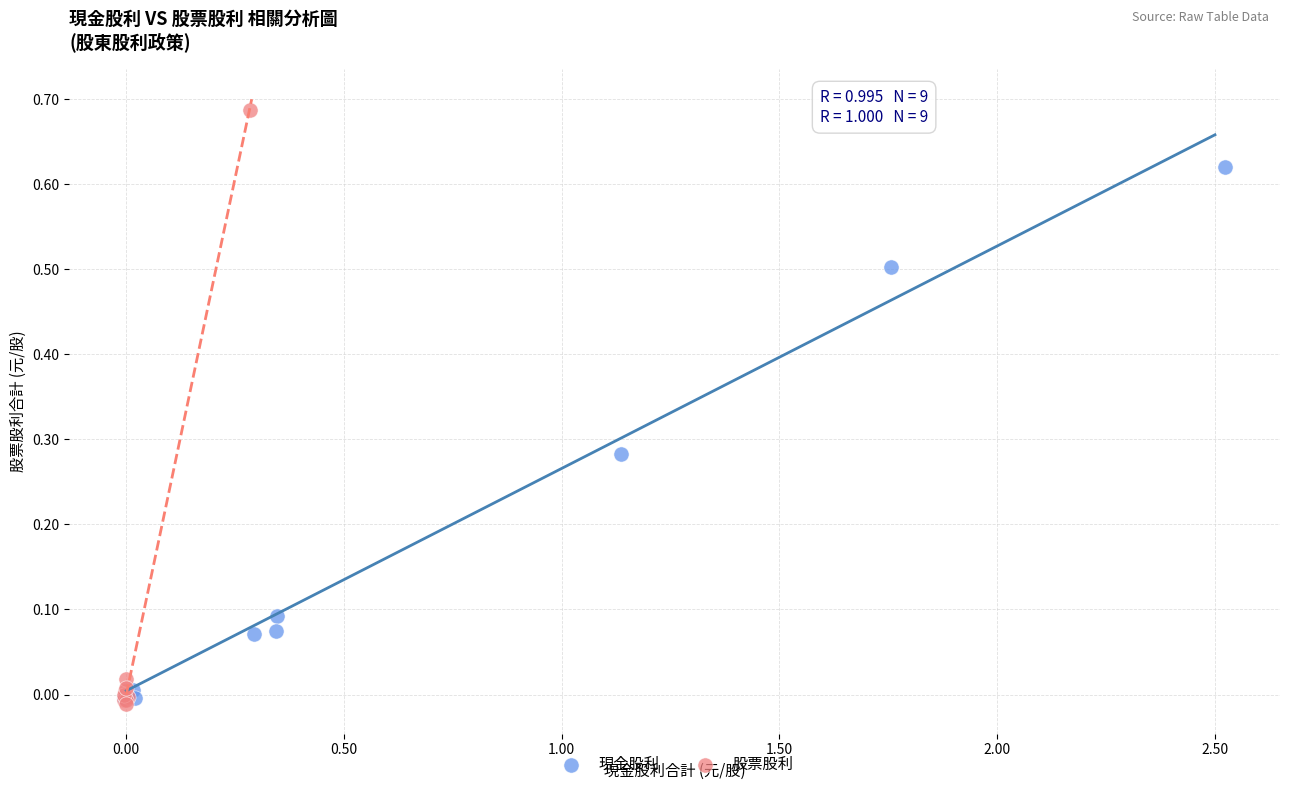

Which series has the widest spread of Y values?

股票股利